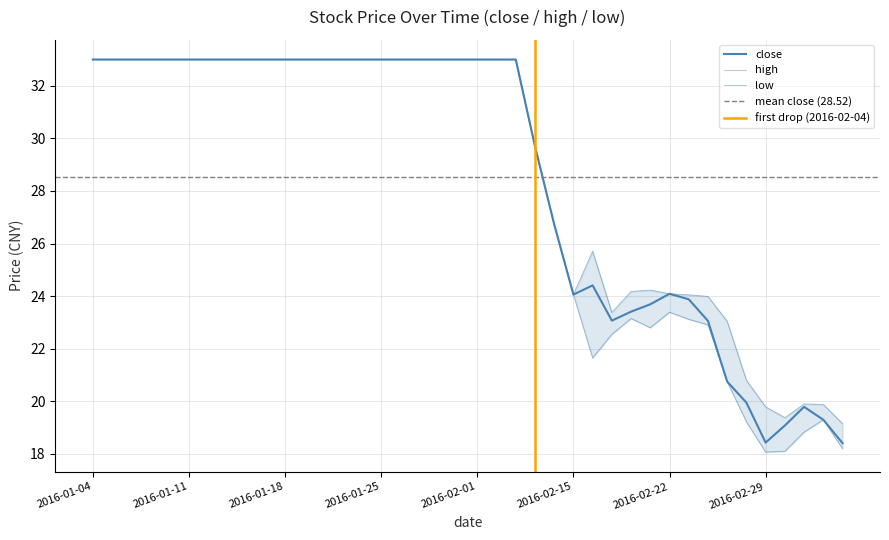

Reading right to left, extract all data points from this chart.

close: 18.4	19.3	19.8	19.1	18.4	19.9	20.8	23.1	23.9	24.1	23.7	23.4	23.1	24.4	24.1	26.7	29.7	33.0	33.0	33.0	33.0	33.0	33.0	33.0	33.0	33.0	33.0	33.0	33.0	33.0	33.0	33.0	33.0	33.0	33.0	33.0	33.0	33.0	33.0	33.0
high: 19.1	19.9	19.9	19.4	19.8	20.8	23.0	24.0	24.1	24.1	24.2	24.2	23.4	25.7	24.1	26.7	29.7	33.0	33.0	33.0	33.0	33.0	33.0	33.0	33.0	33.0	33.0	33.0	33.0	33.0	33.0	33.0	33.0	33.0	33.0	33.0	33.0	33.0	33.0	33.0
low: 18.2	19.3	18.8	18.1	18.1	19.2	20.8	22.9	23.1	23.4	22.8	23.1	22.6	21.6	24.1	26.7	29.7	33.0	33.0	33.0	33.0	33.0	33.0	33.0	33.0	33.0	33.0	33.0	33.0	33.0	33.0	33.0	33.0	33.0	33.0	33.0	33.0	33.0	33.0	33.0